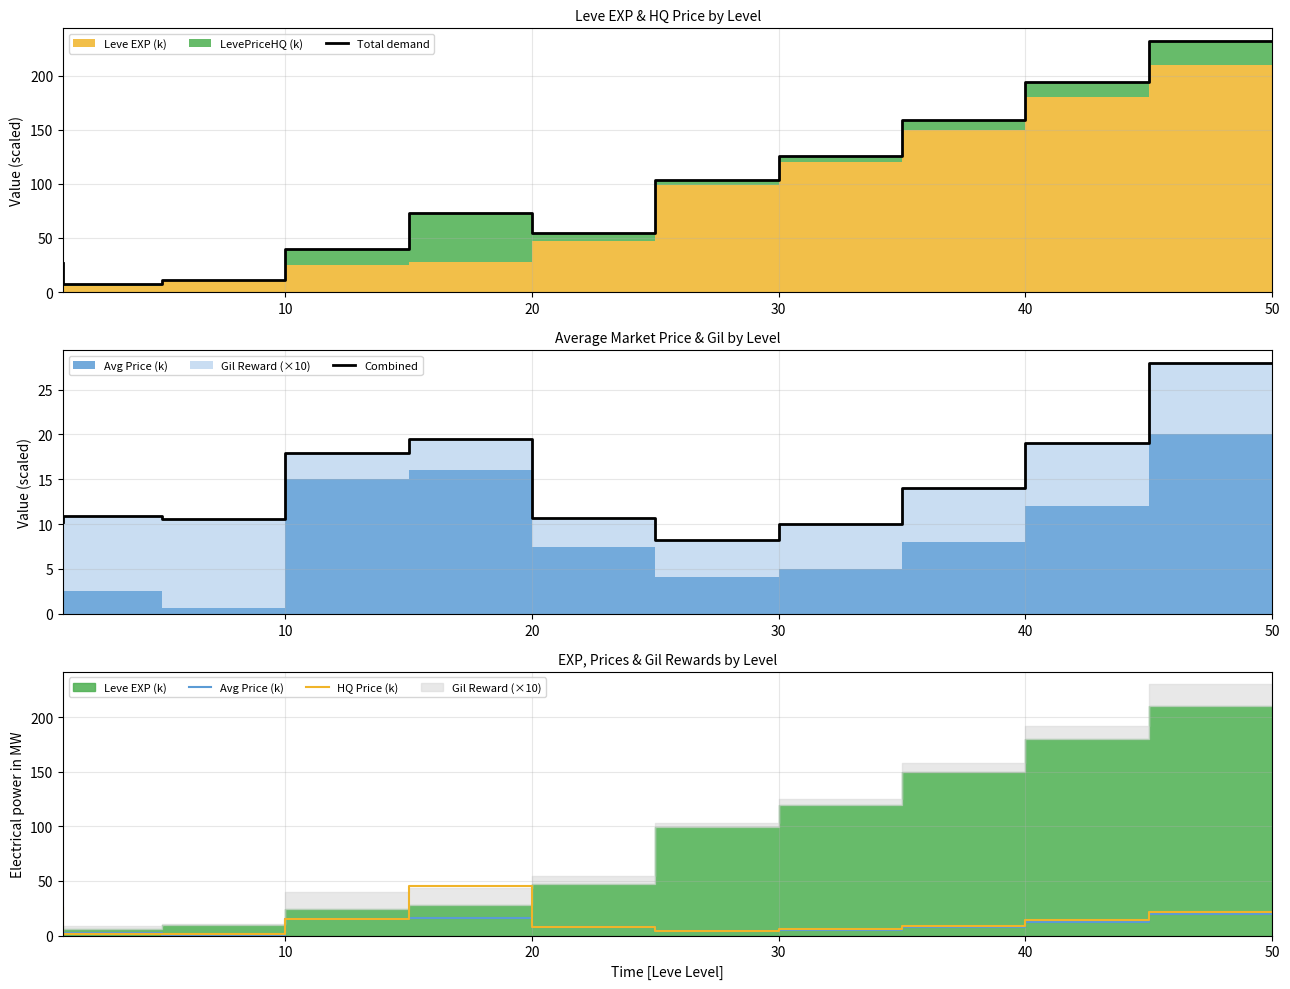

True or false: Combined and Avg Price (k) cross at least once.

False